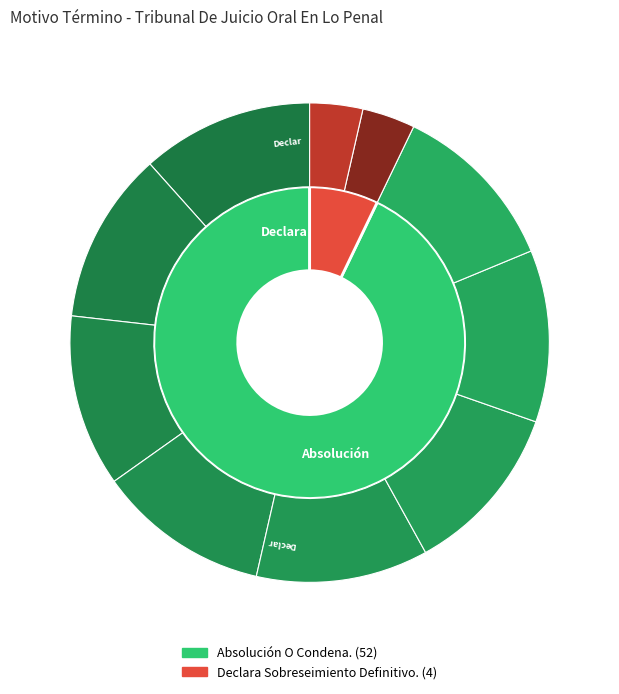

How many segments does this pie chart have?

2